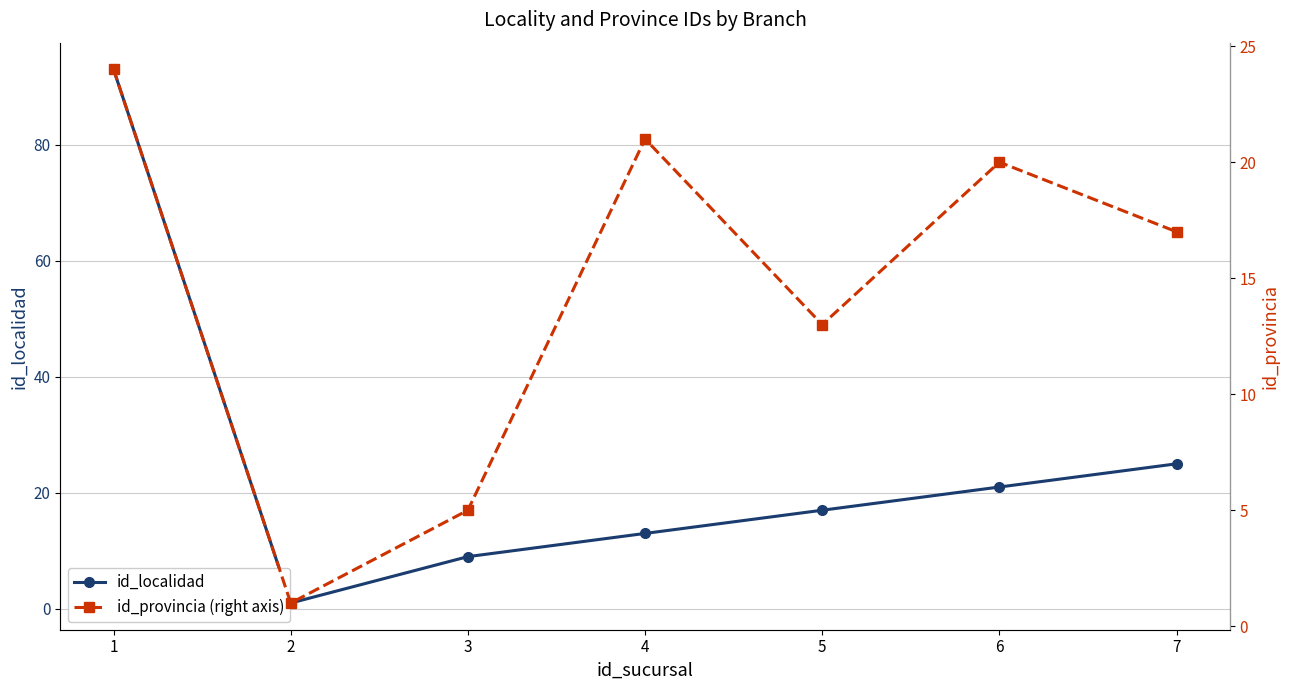

What is the average value of the id_localidad series?

26